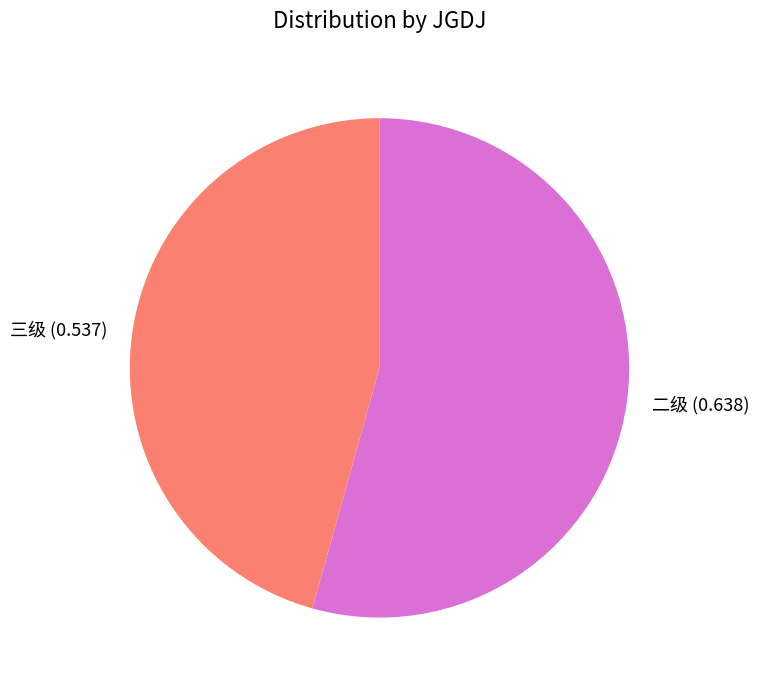

Does 三级 account for over 50% of the chart?

No